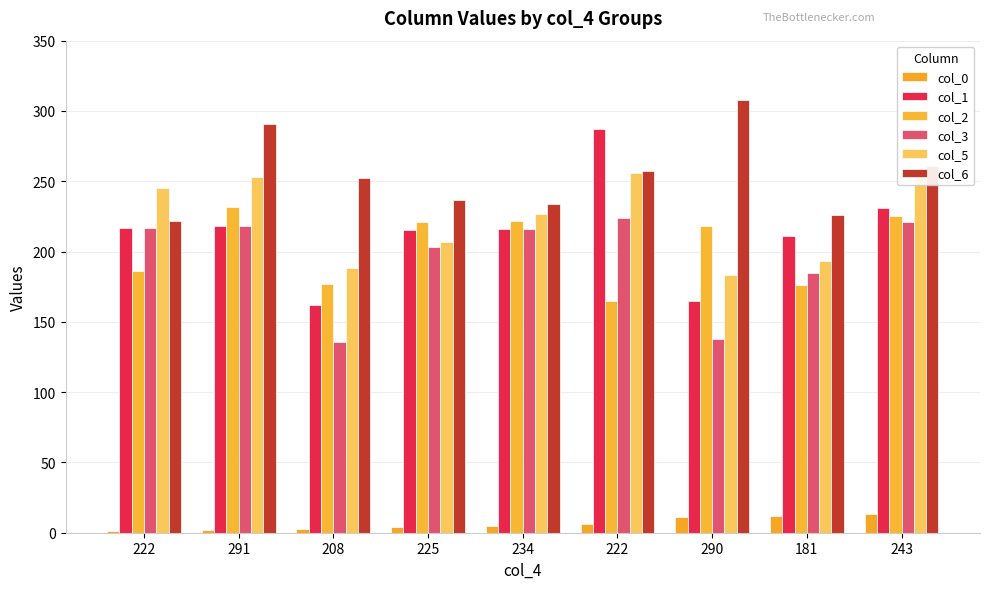

What is the sum of all col_1 values?

1922